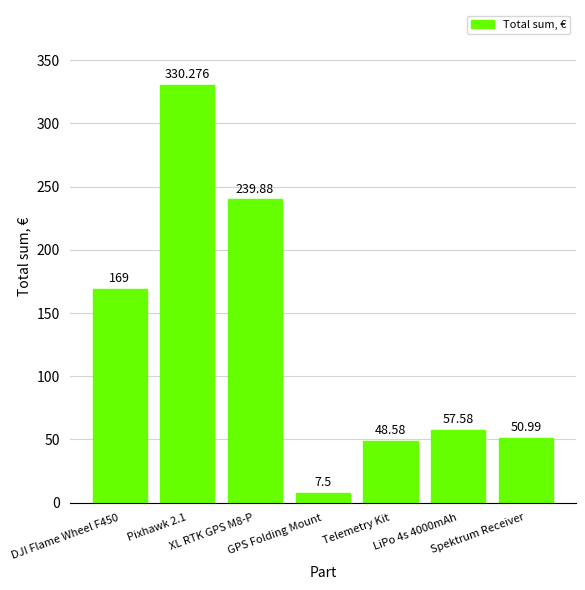

True or false: the data shows 68.8 at Spektrum Receiver.

False